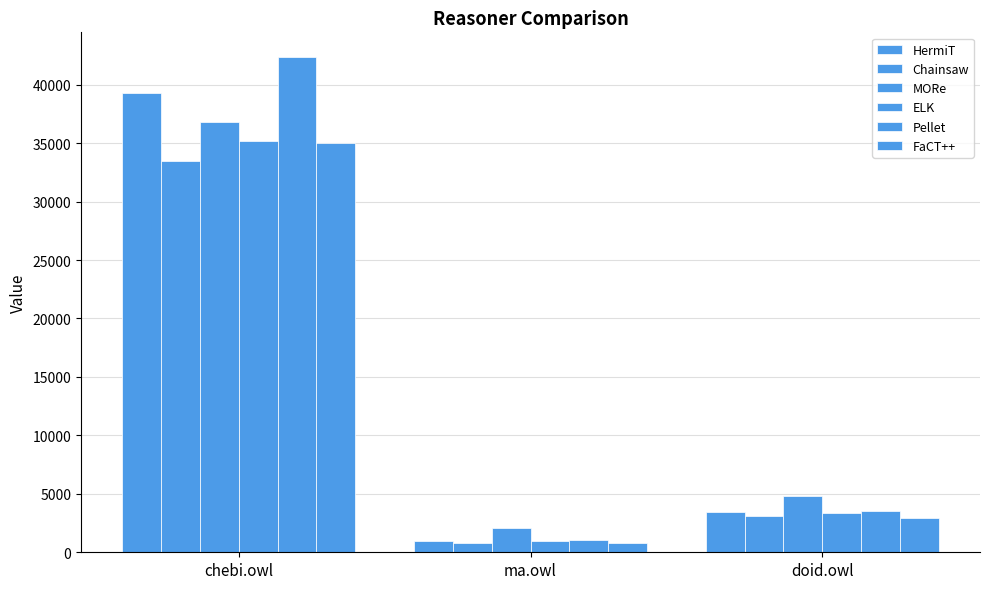

At which label is ELK closest to 18086?

doid.owl